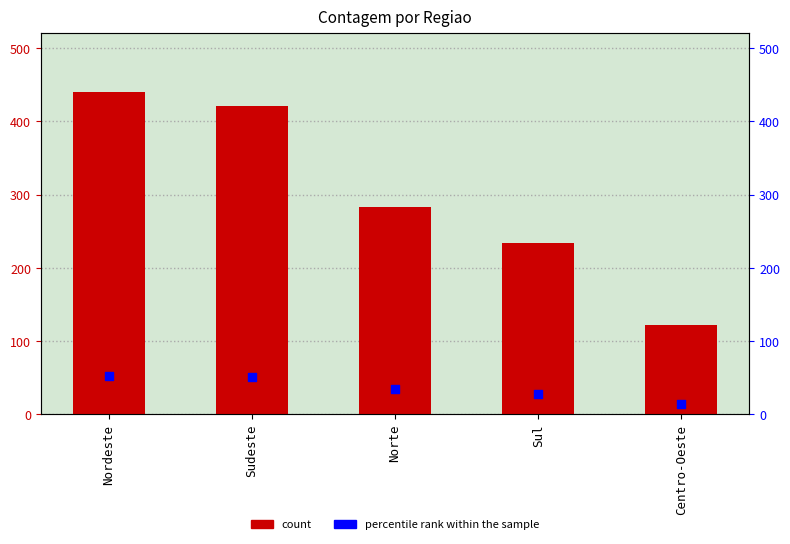

Which has a higher value, Norte or Nordeste?

Nordeste